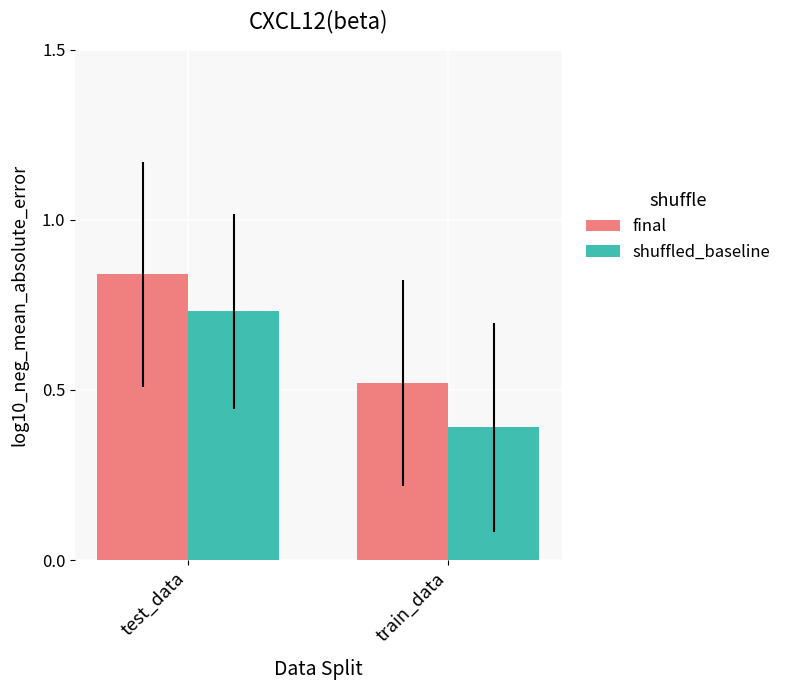

Between test_data and train_data, which series saw the biggest shift?

shuffled_baseline